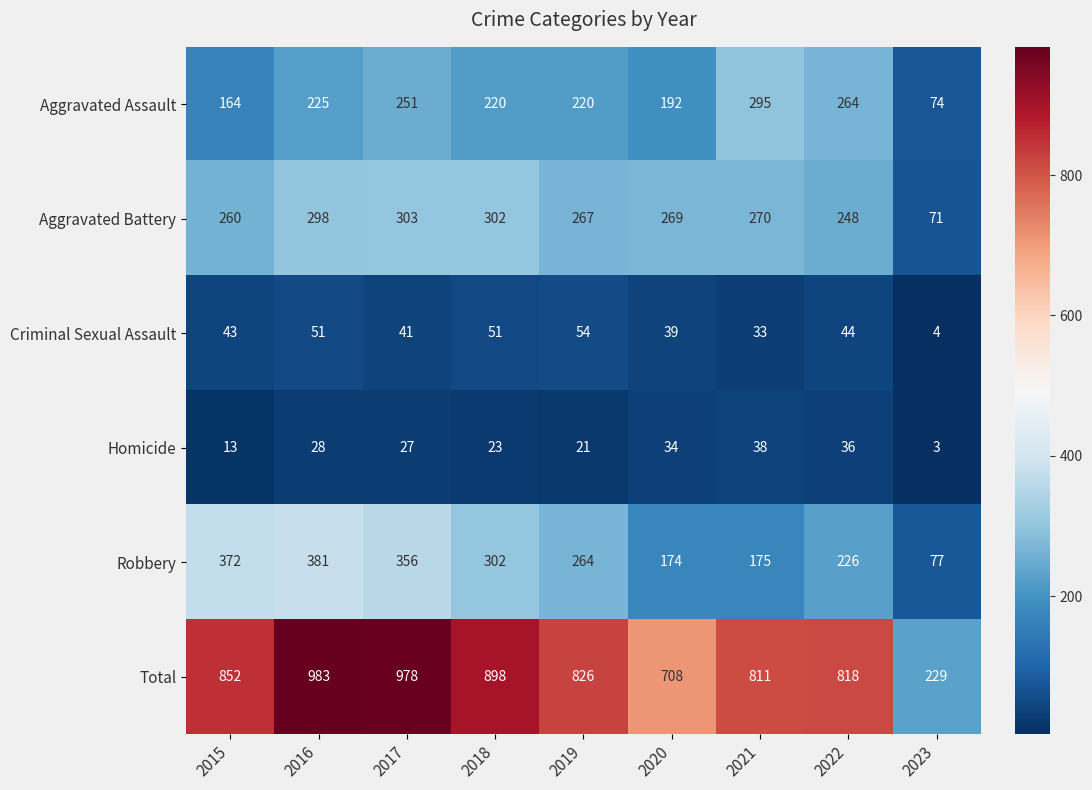

What is the sum of all Aggravated Battery values?

2288